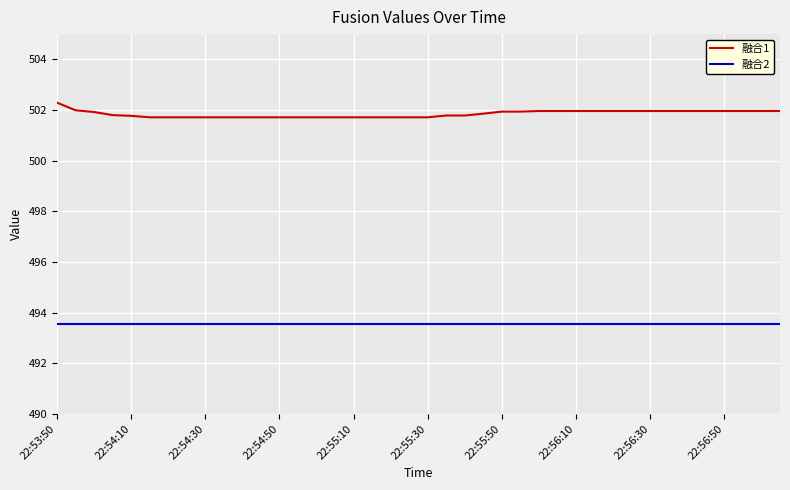

Which series has the largest range (max minus min)?

融合1